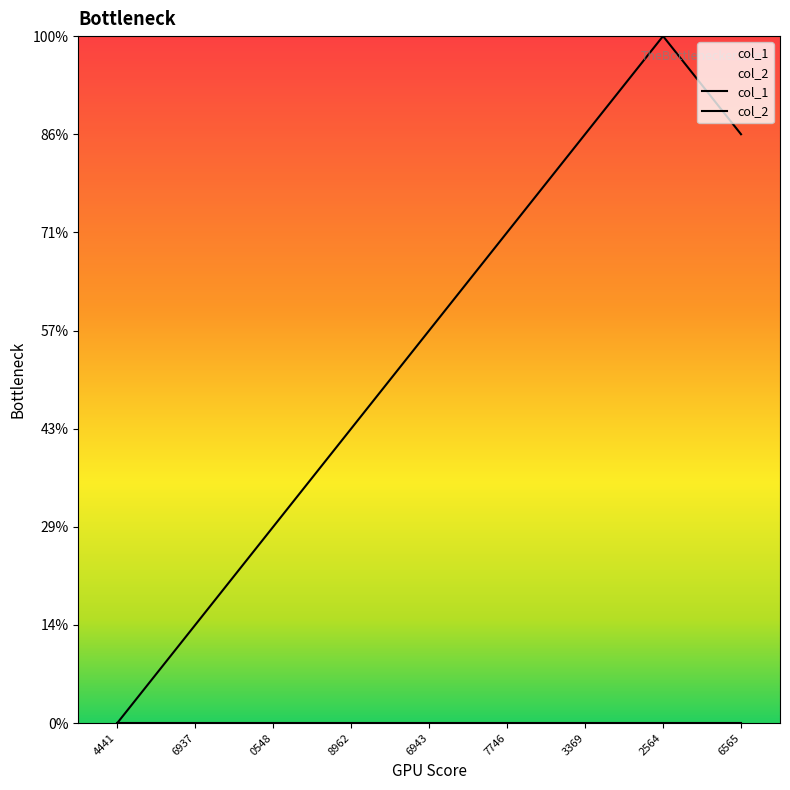

How many values are above zero?

8